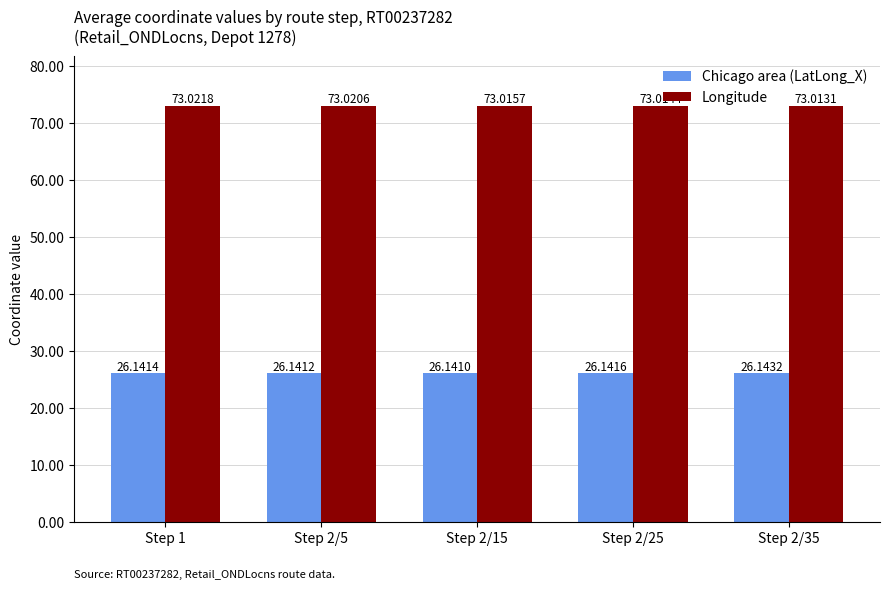

What are all the series names shown in the legend?

Chicago area (LatLong_X), Longitude